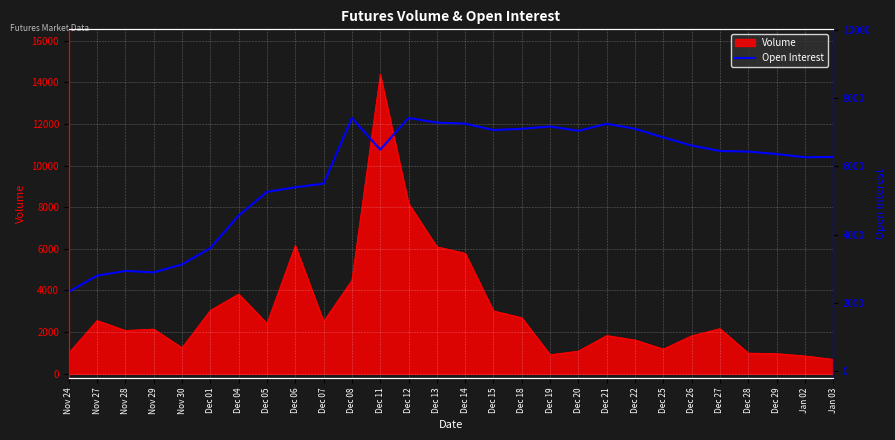

Which category has the highest value in the Volume series?

Dec 11